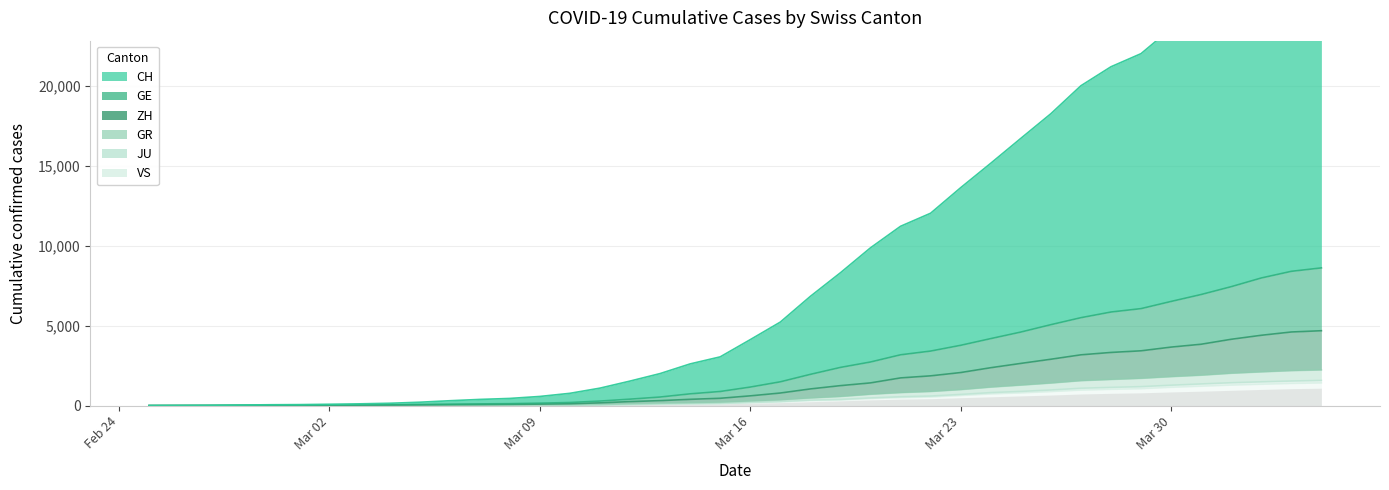

Is the value of GR at 2020-02-26 greater than the value of GE at 2020-03-25?

No